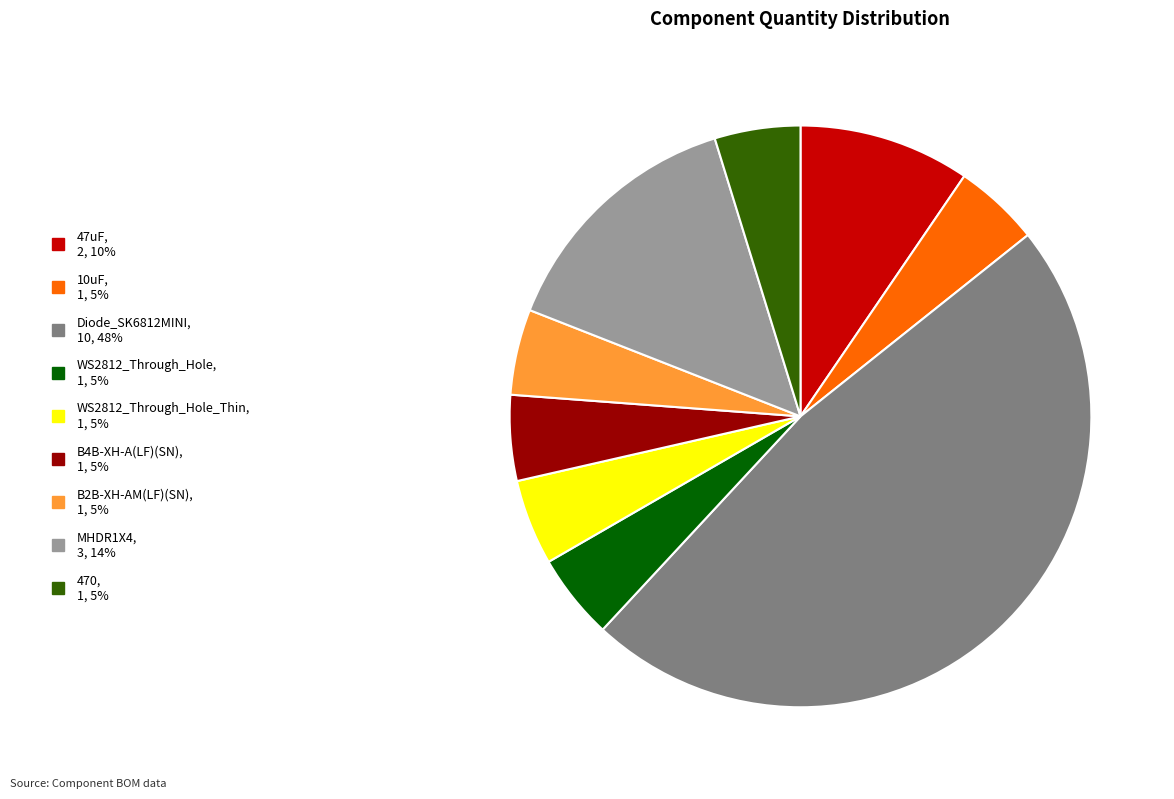

What is the largest slice in the pie chart?

Diode_SK6812MINI